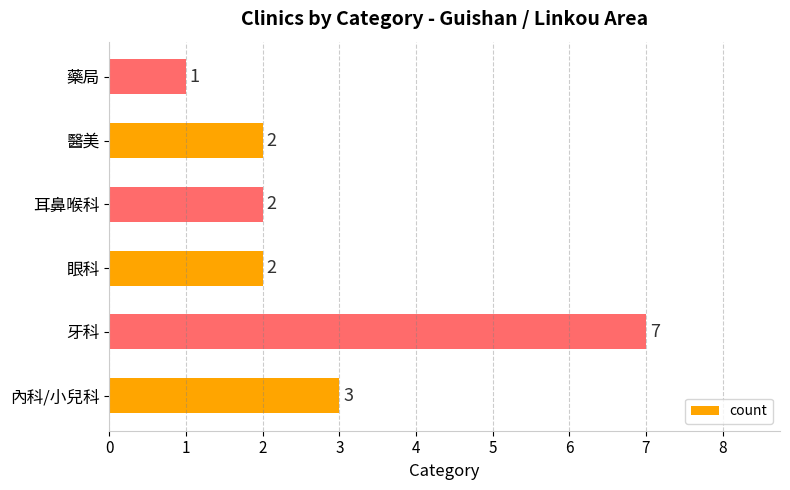

Is it true that the value at 內科/小兒科 is 5?

False